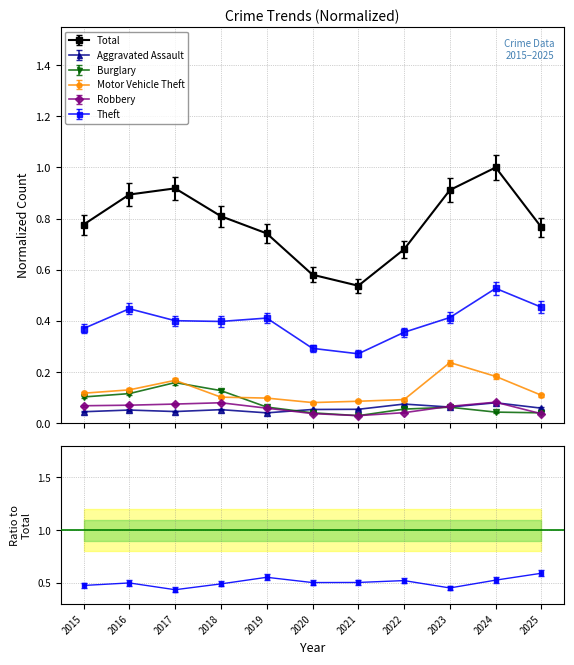

What is the difference between the Motor Vehicle Theft values at 2020 and 2023?

0.2